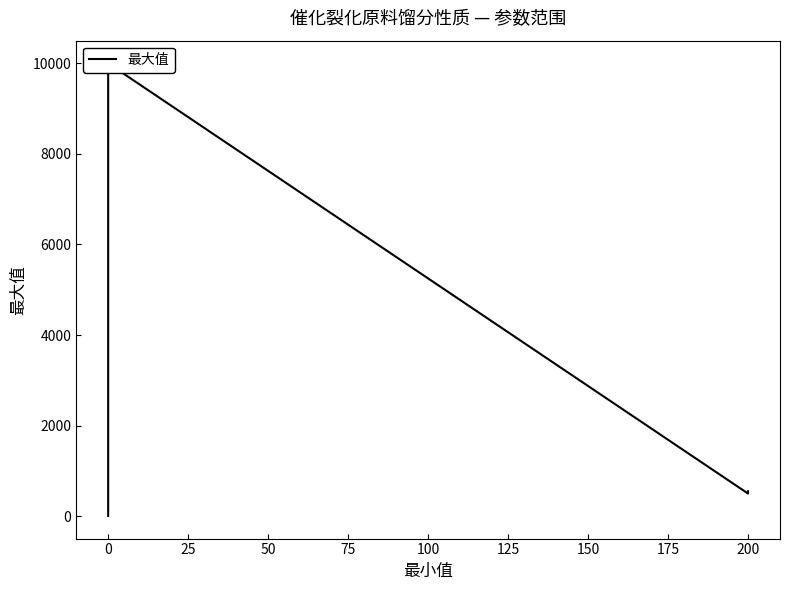

What is the difference between the maximum and minimum values?

9995